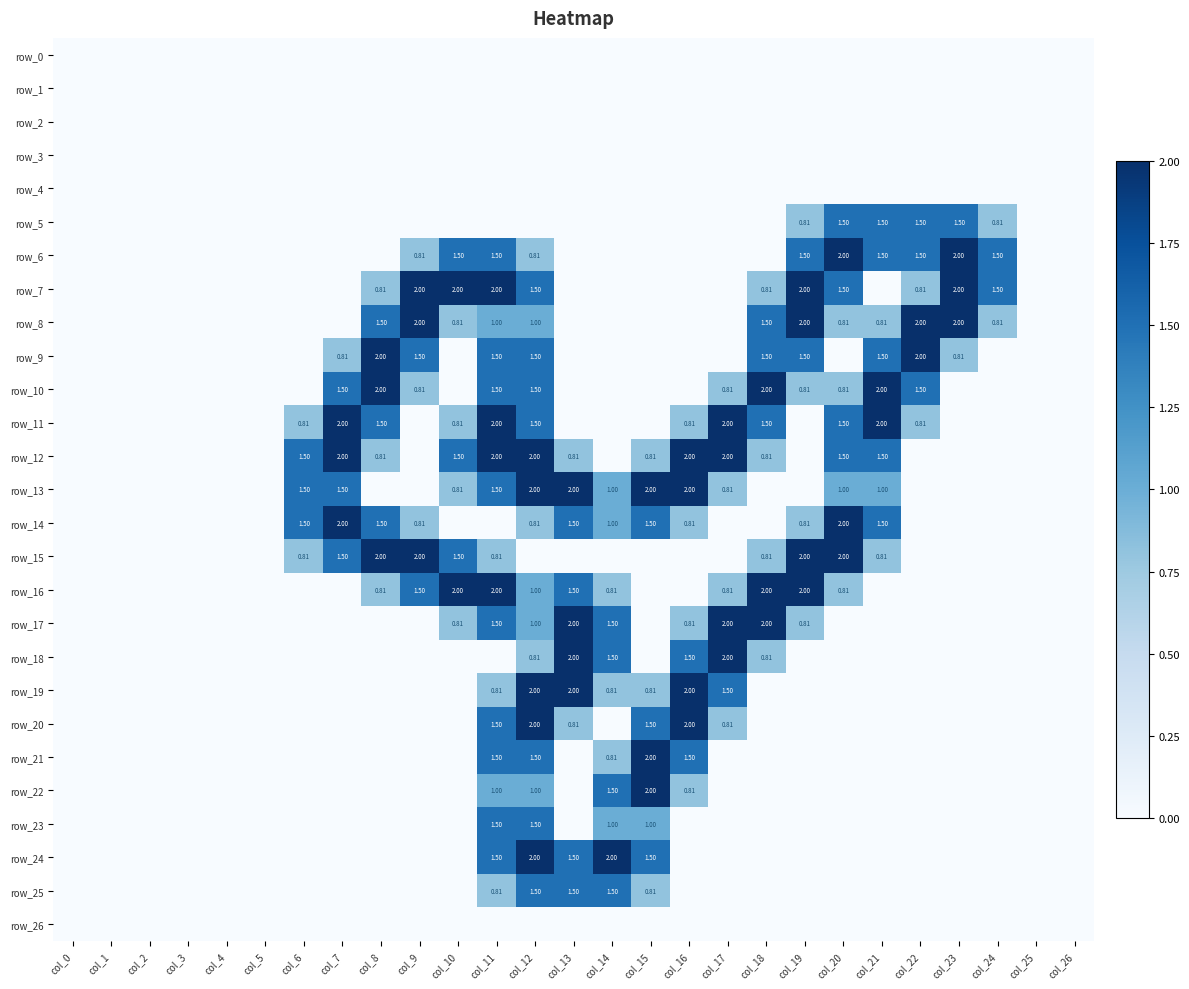

What is the difference between the maximum and minimum values in the row_16 series?

2.0